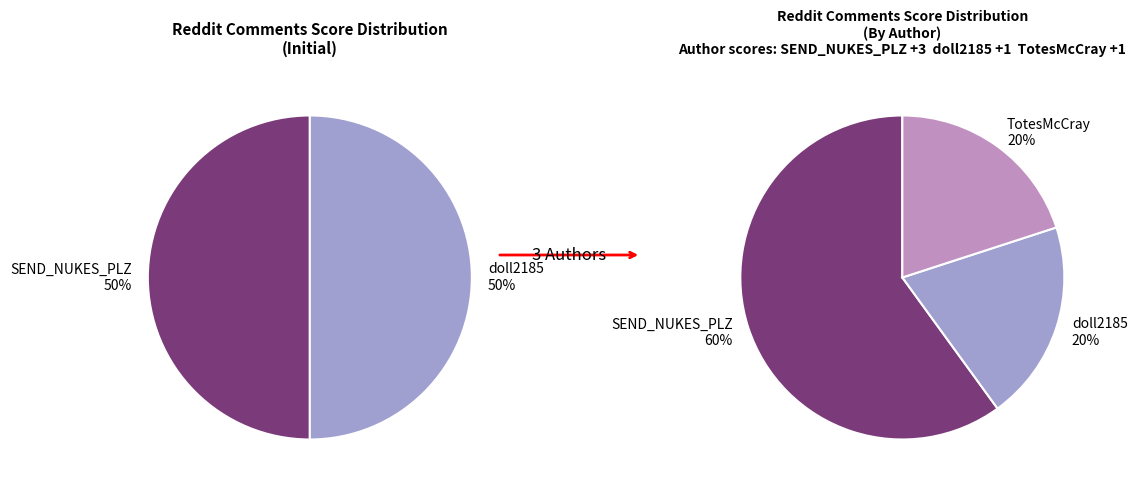

Is the sum of TotesMcCray and doll2185 greater than half?

No